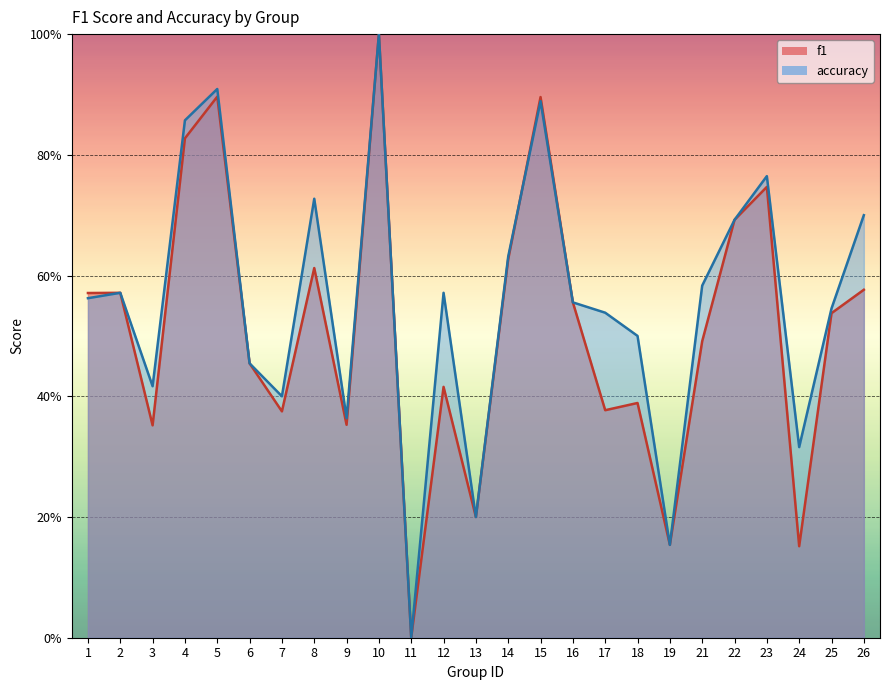

True or false: accuracy and f1 intersect in this chart.

True